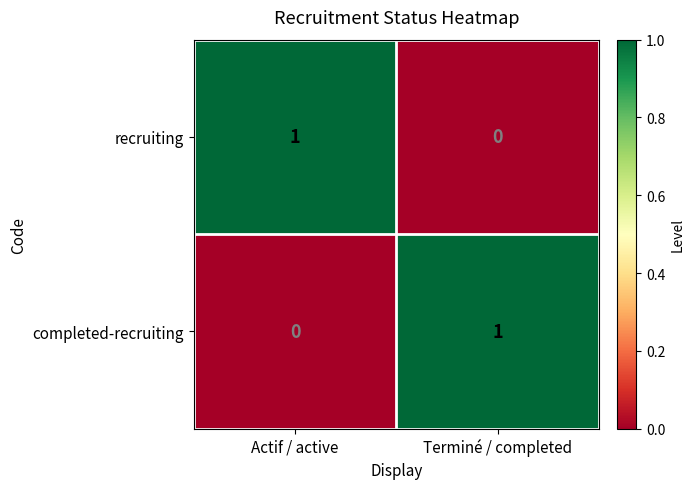

What is the maximum value shown in the chart?

1